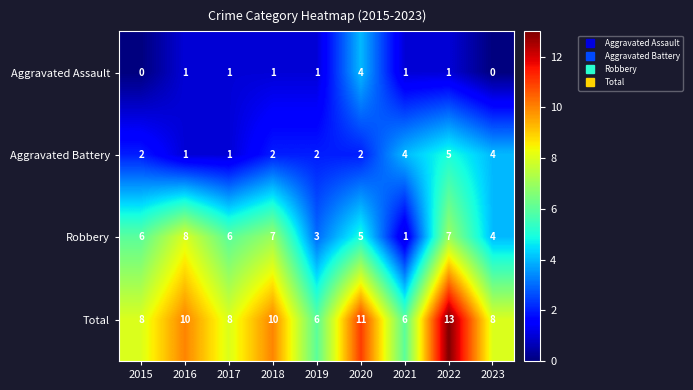

What is the highest value of the Robbery series?

8